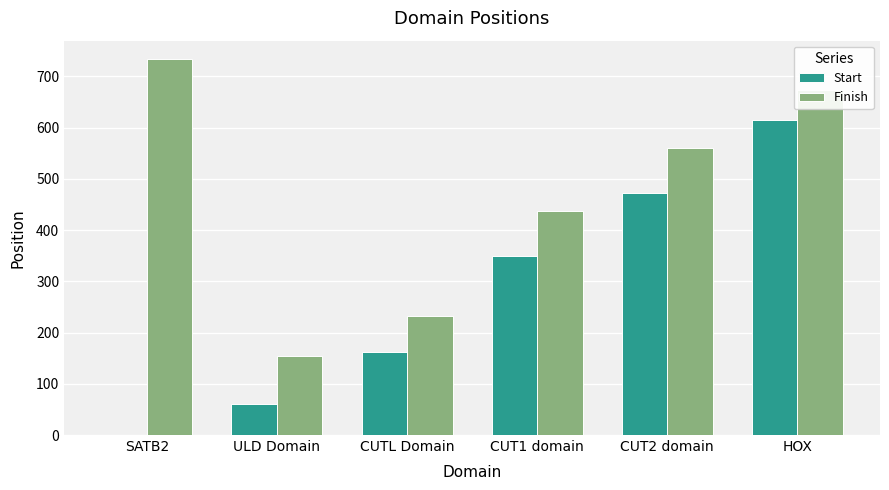

What is the greatest value displayed?

733